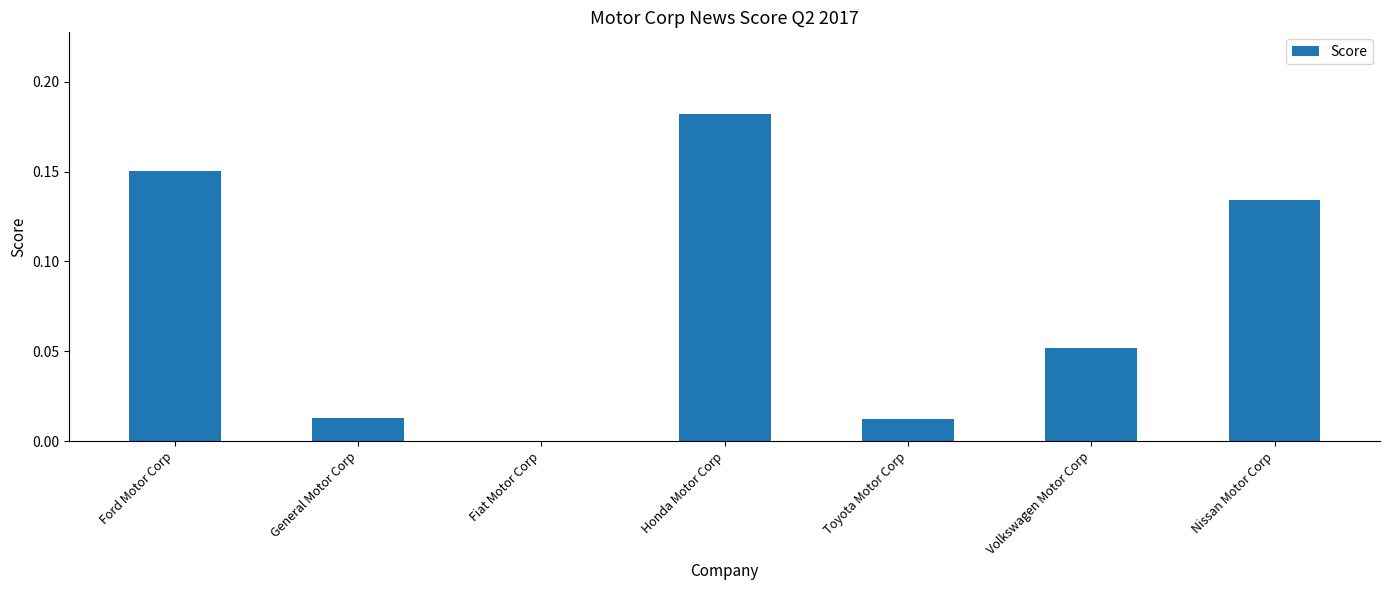

Is it true that the value at Volkswagen Motor Corp is 0.0?

False